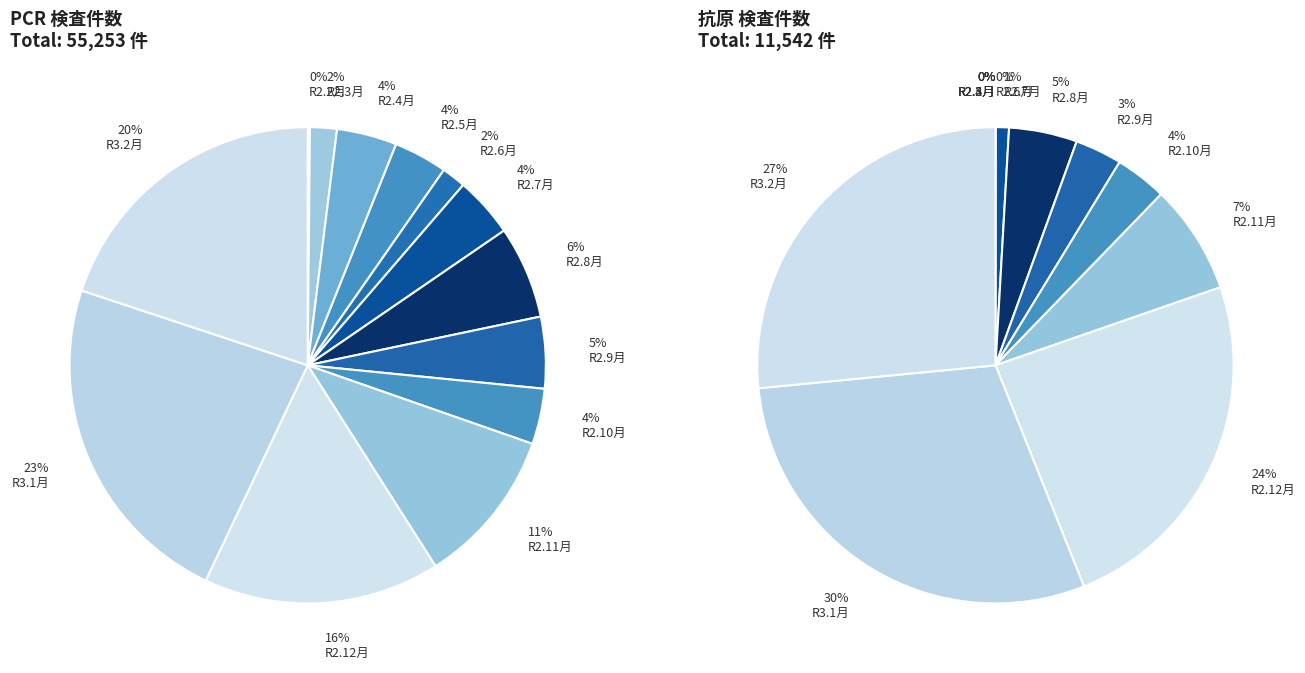

True or false: R3.1月 accounts for 15% of the total.

False